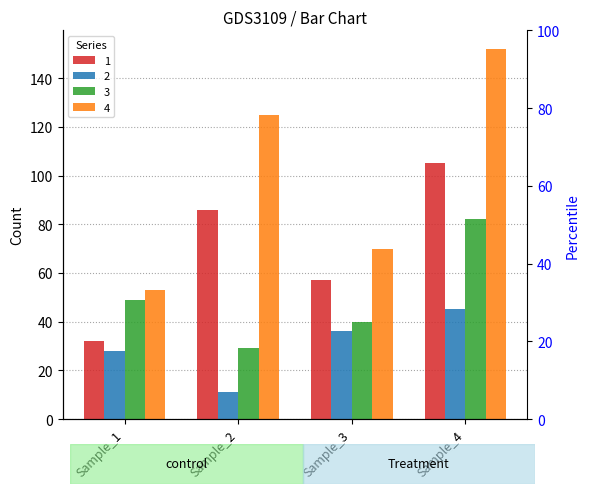

What is the smallest value displayed?

11